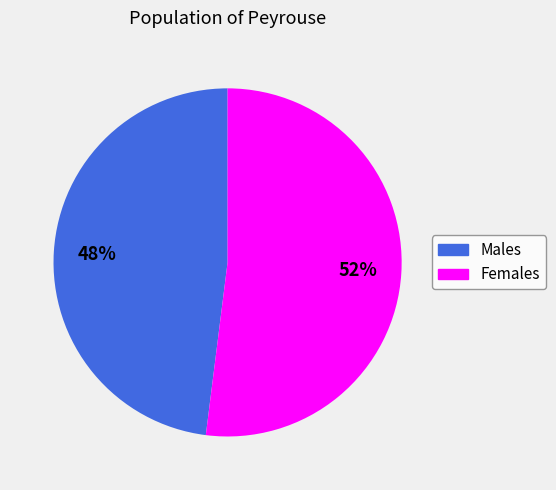

Does any single category account for the majority?

Yes